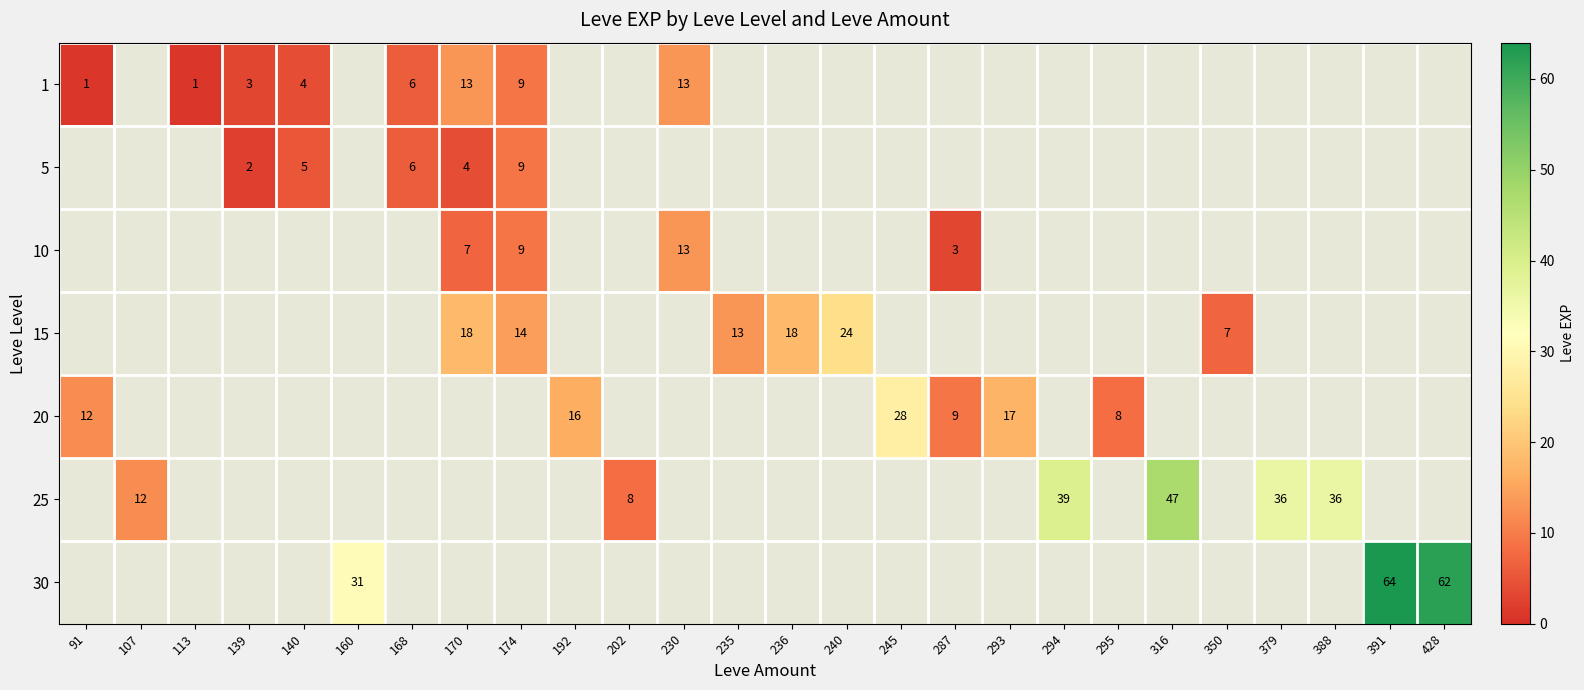

Is the value of 15 at 202 greater than the value of 20 at 287?

No